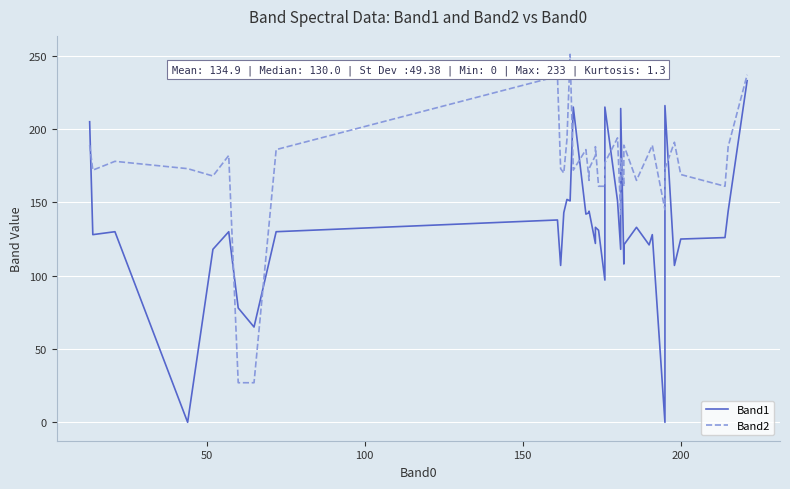

List the series in order of their overall mean, lowest first.

Band1, Band2